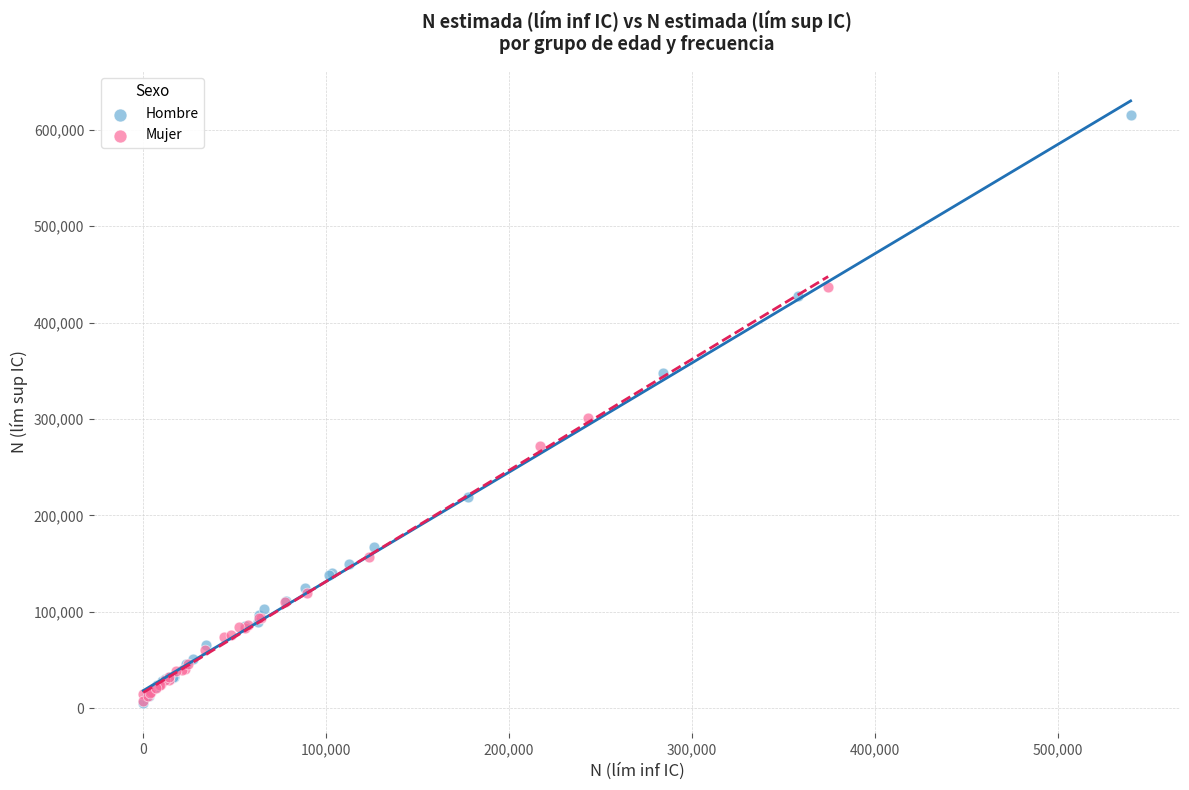

Which series has the widest spread of Y values?

Hombre